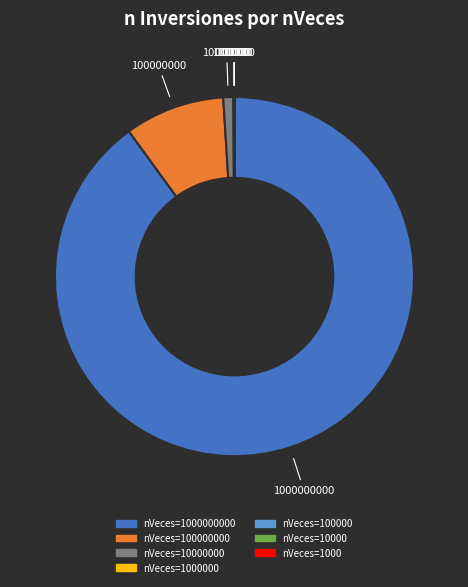

Is there any slice that represents more than half of the pie?

Yes